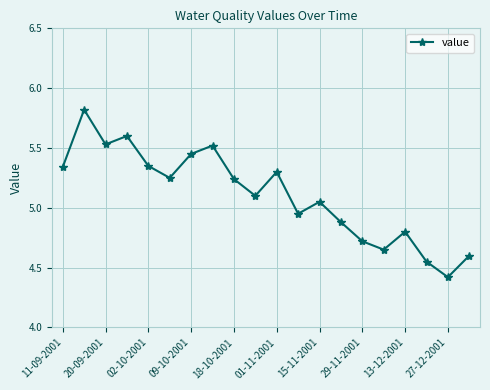

What is the difference between the maximum and minimum values?

1.4